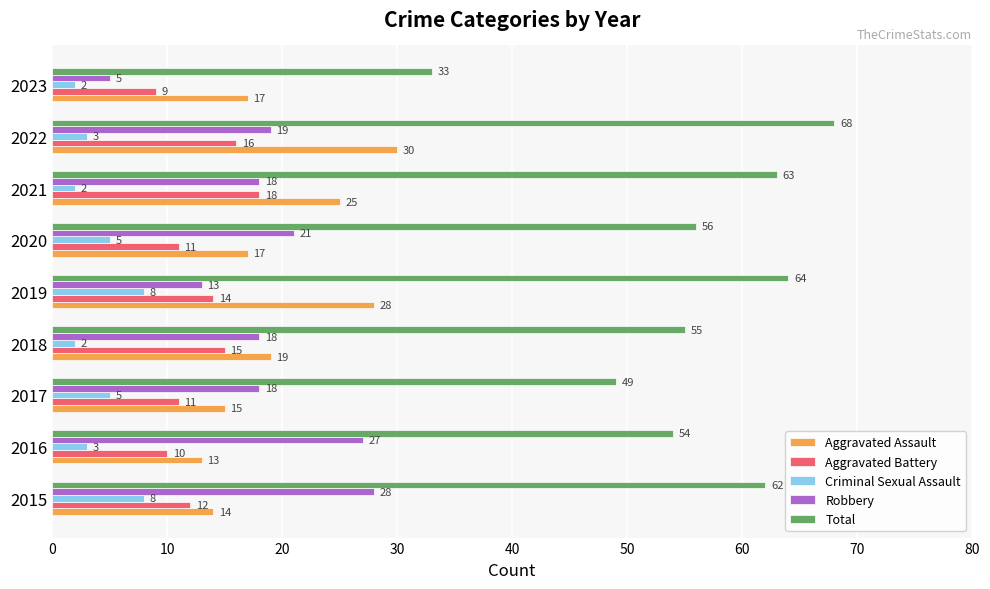

True or false: Robbery has a value of 24 at 2017.

False